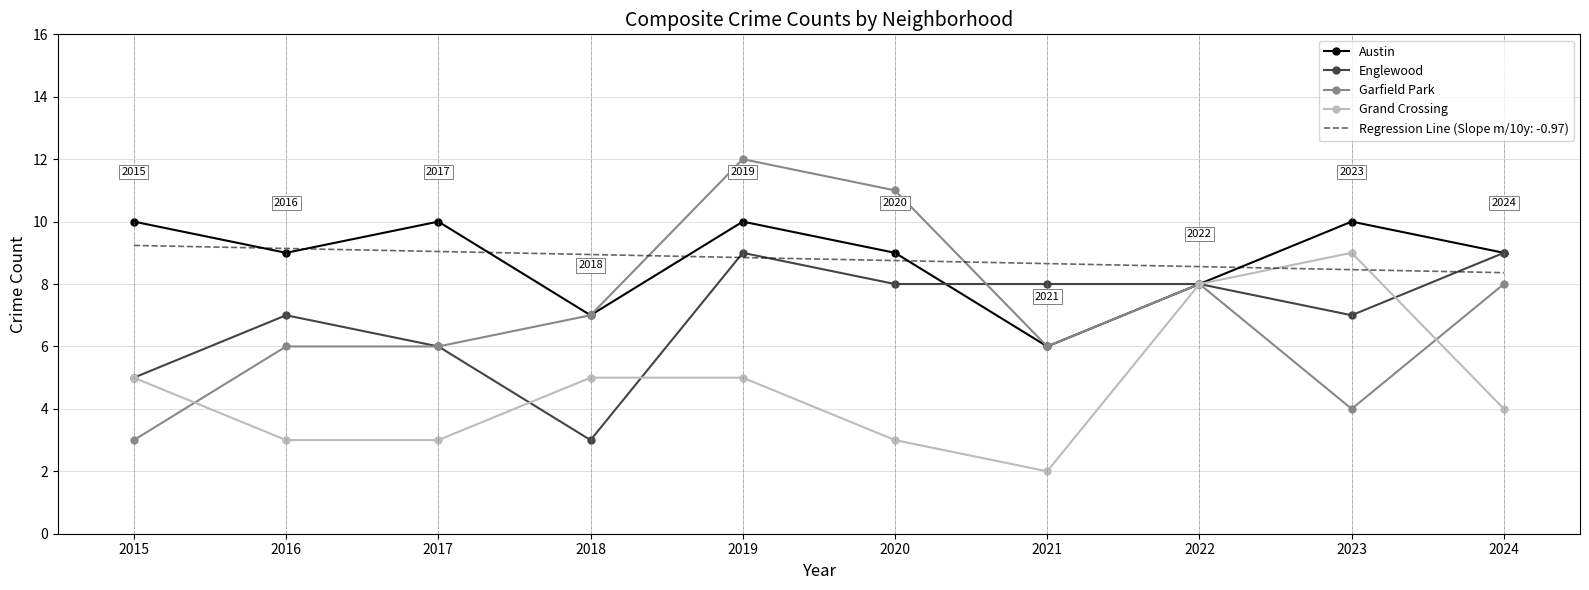

Is it true that Austin equals 6.0 at 2021?

True